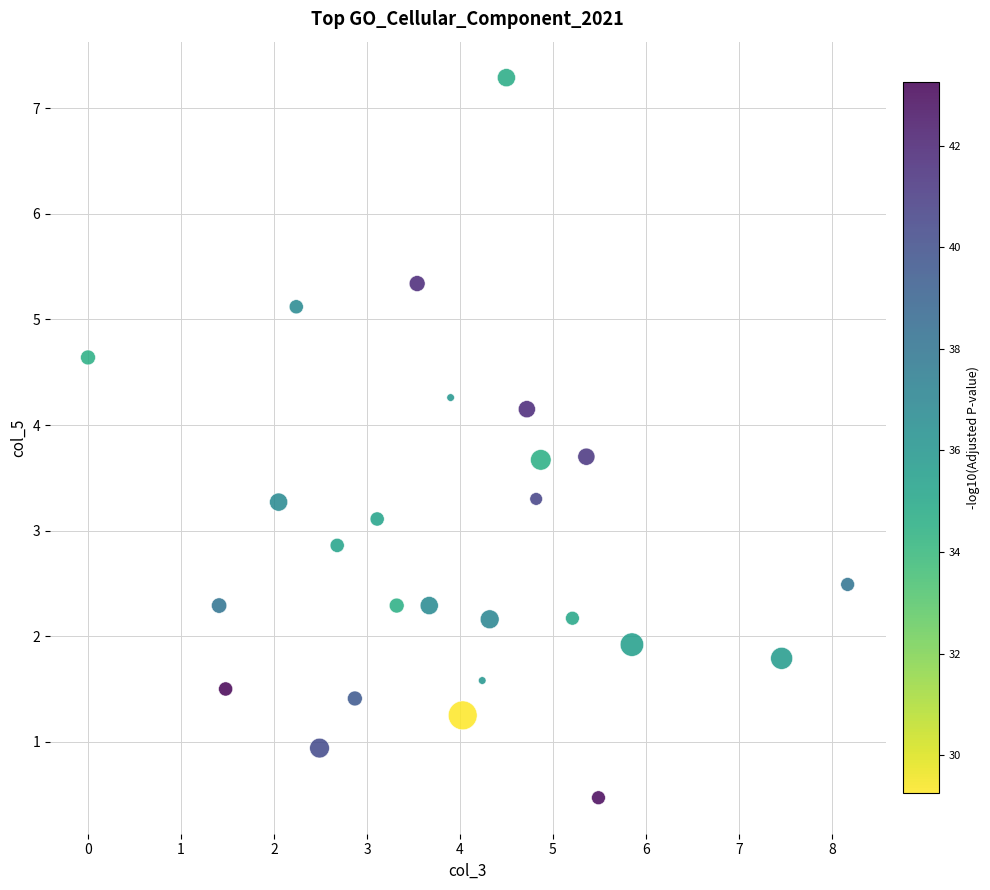

What is the range of Y values (max minus min)?

6.8